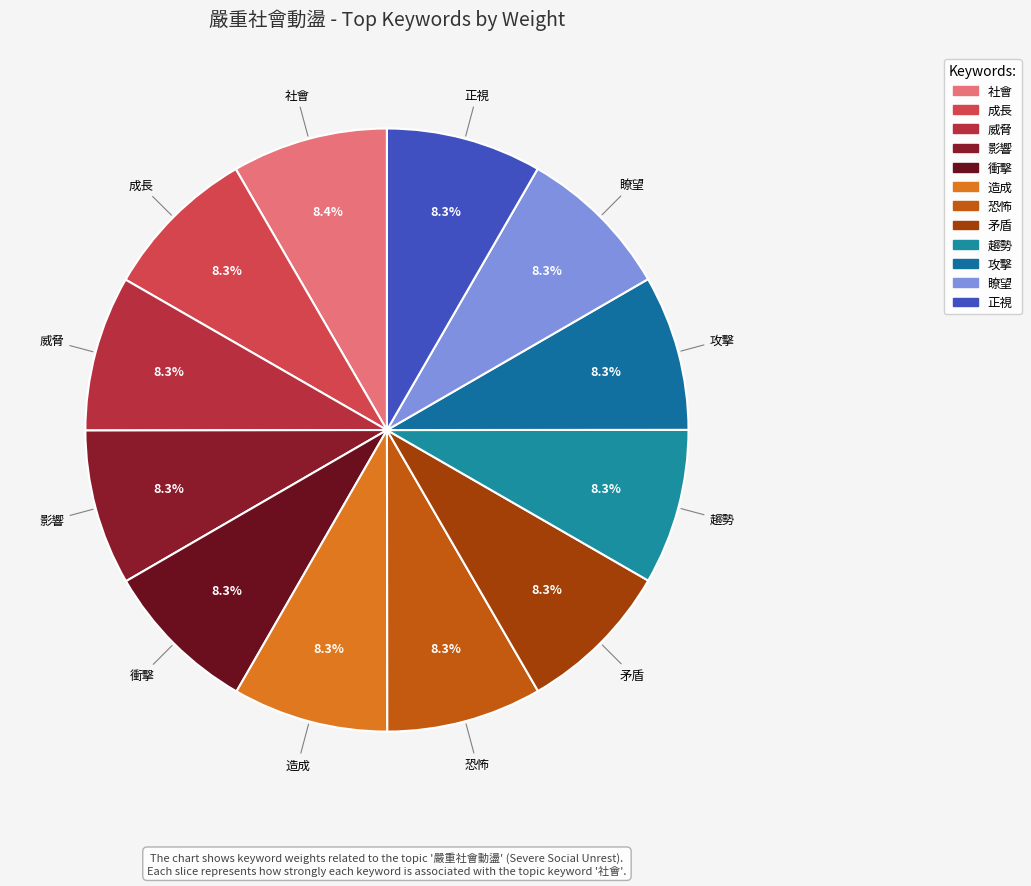

How many slices are in this pie chart?

12